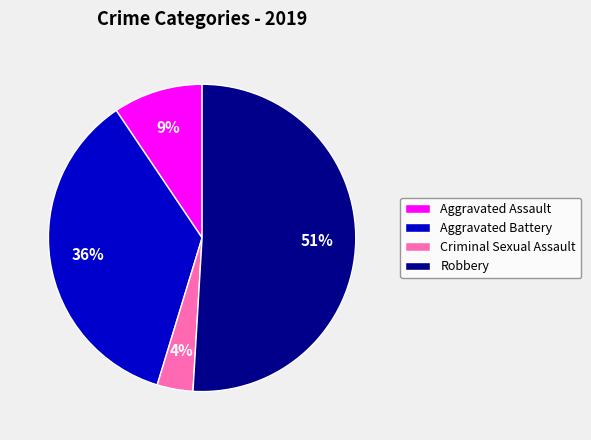

The Robbery slice represents 63% of the pie. True or false?

False